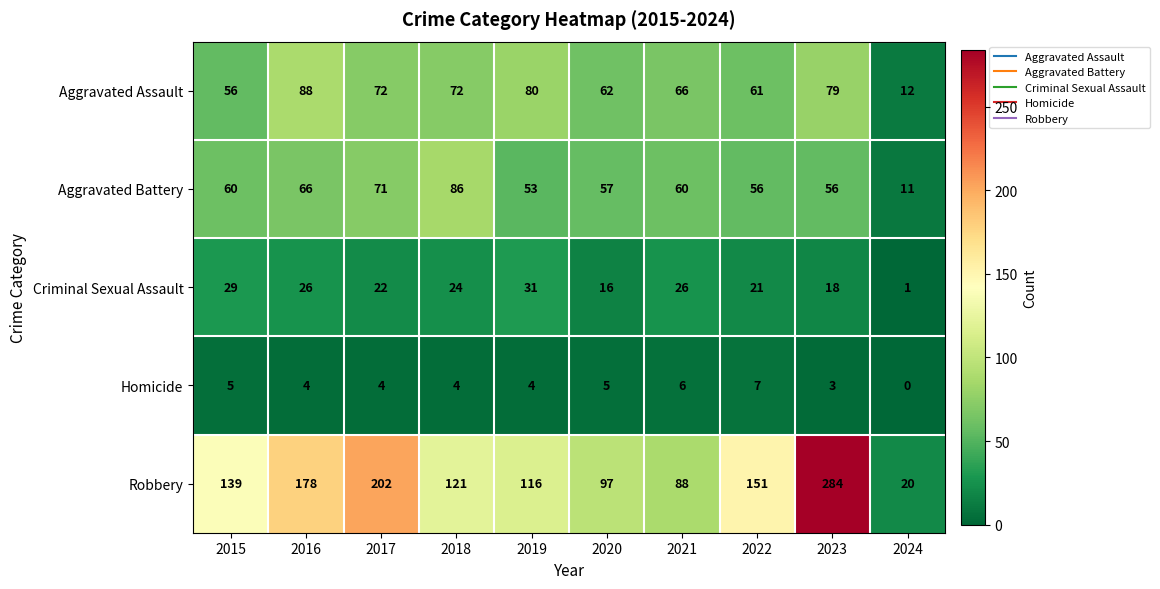

True or false: Aggravated Assault has a value of 79 at 2023.

True